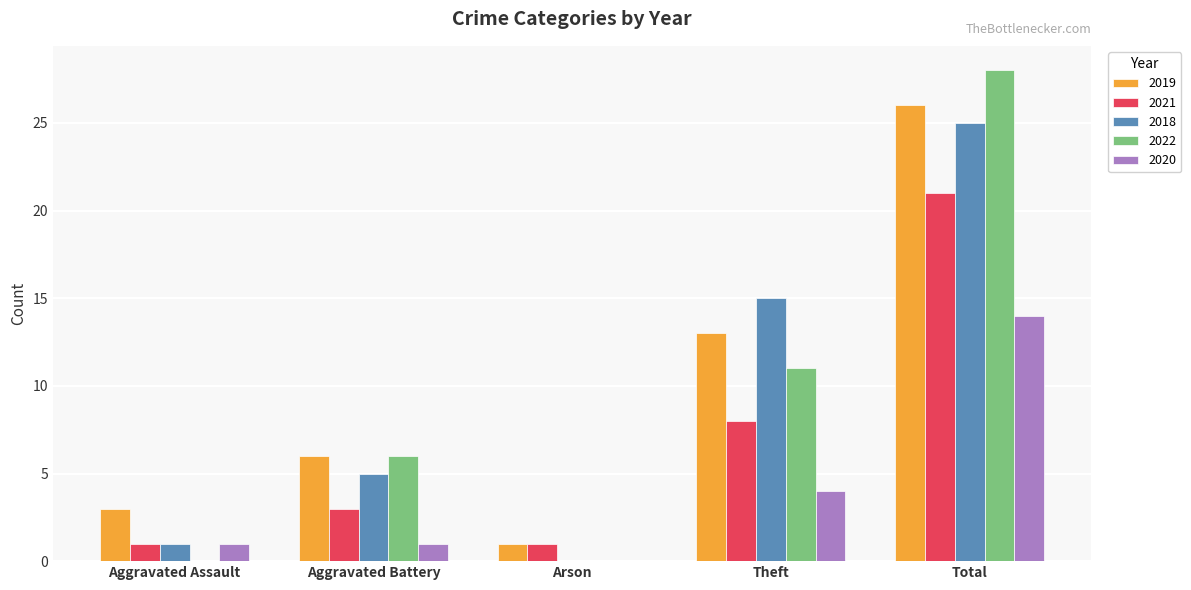

Is the value of 2022 at Arson greater than the value of 2018 at Total?

No